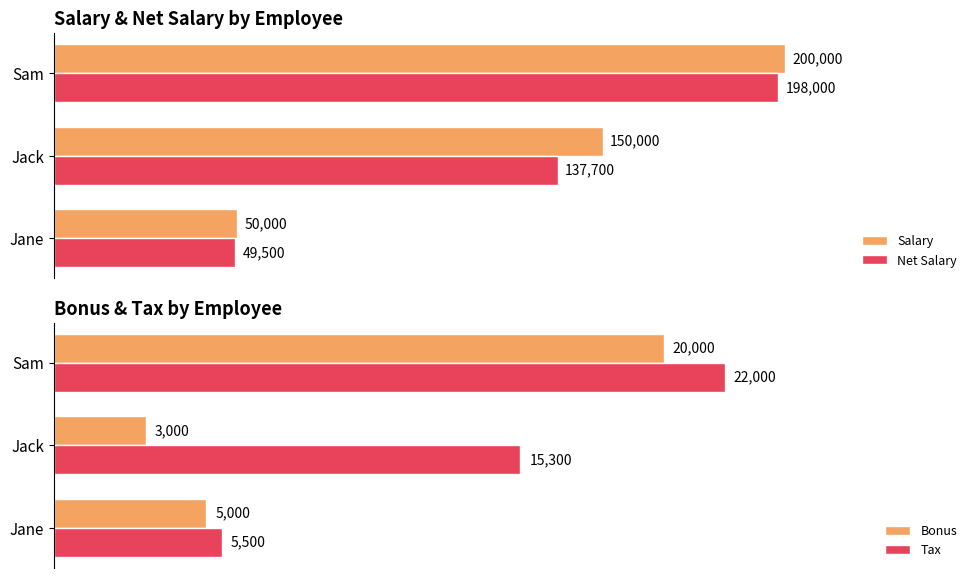

Where is Salary nearest to the value 125000?

Jack